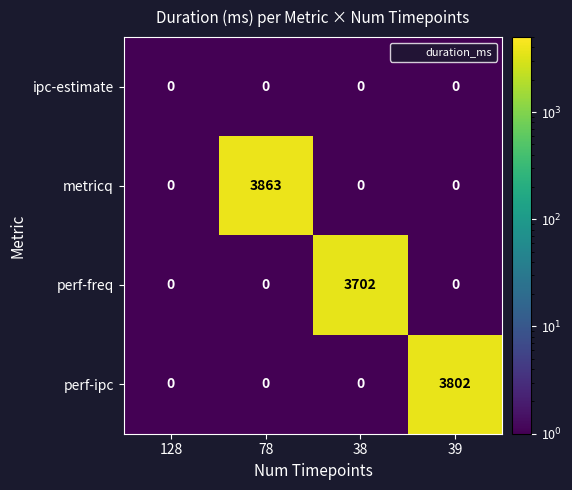

The metricq series shows 0 at 39. True or false?

True